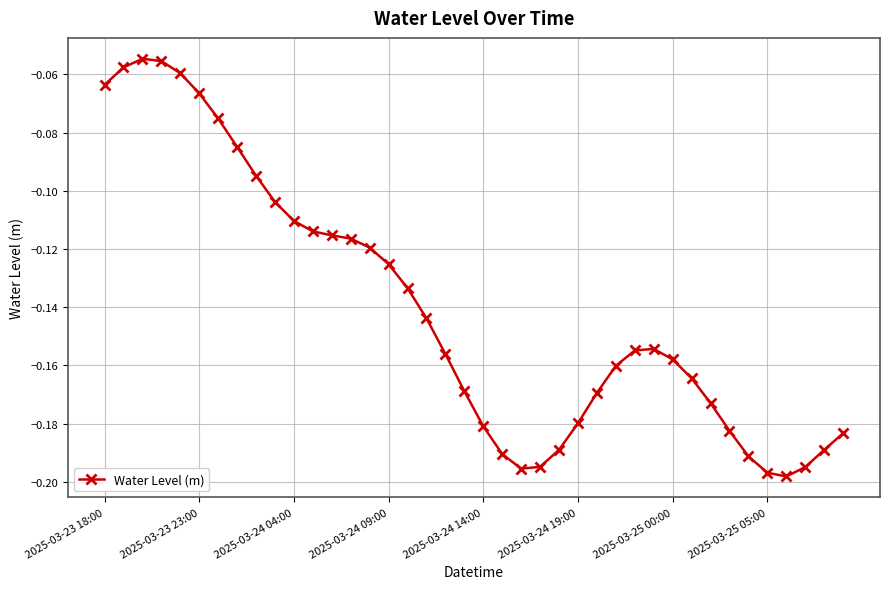

What is the sum of all values?

-5.6